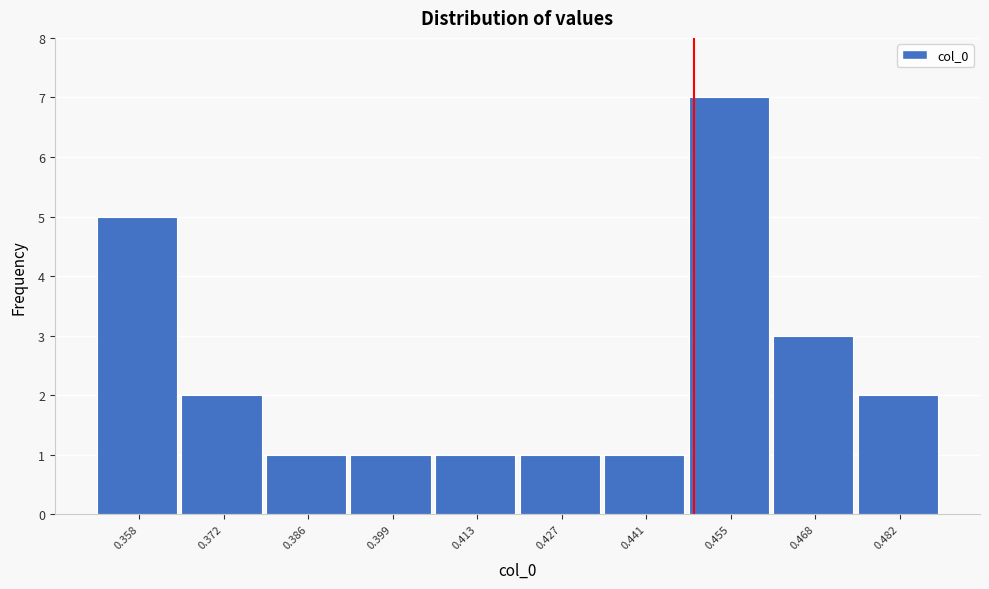

Reading left to right, what are all the values shown in this chart?

0.358=5	0.372=2	0.386=1	0.399=1	0.413=1	0.427=1	0.441=1	0.455=7	0.468=3	0.482=2